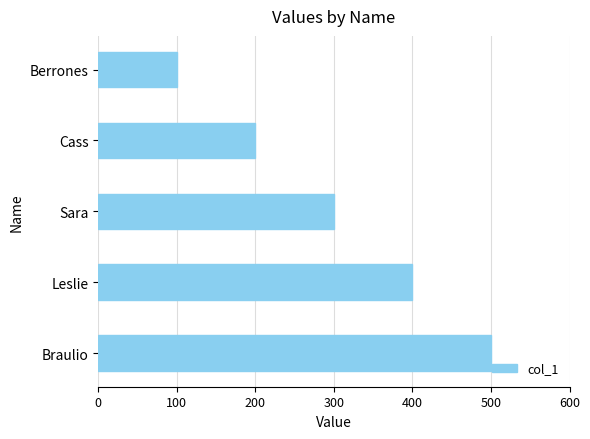

Approximately how many times larger is the value at Berrones compared to Sara?

0.3